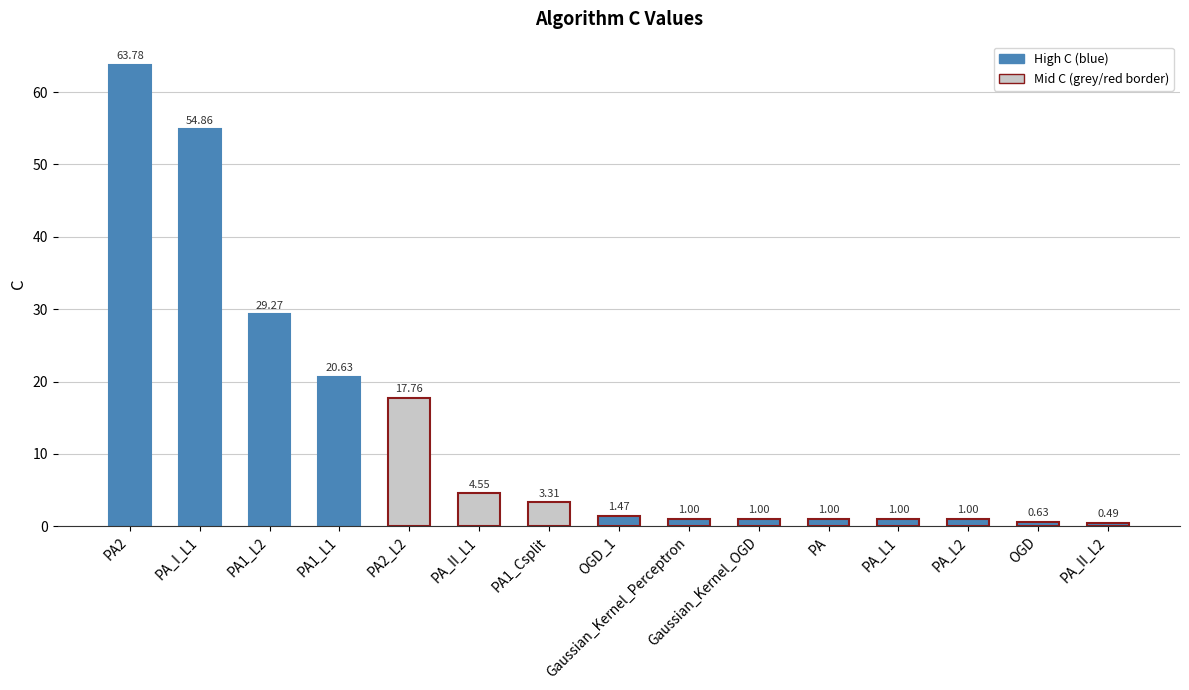

What is the maximum value shown in the chart?

63.8